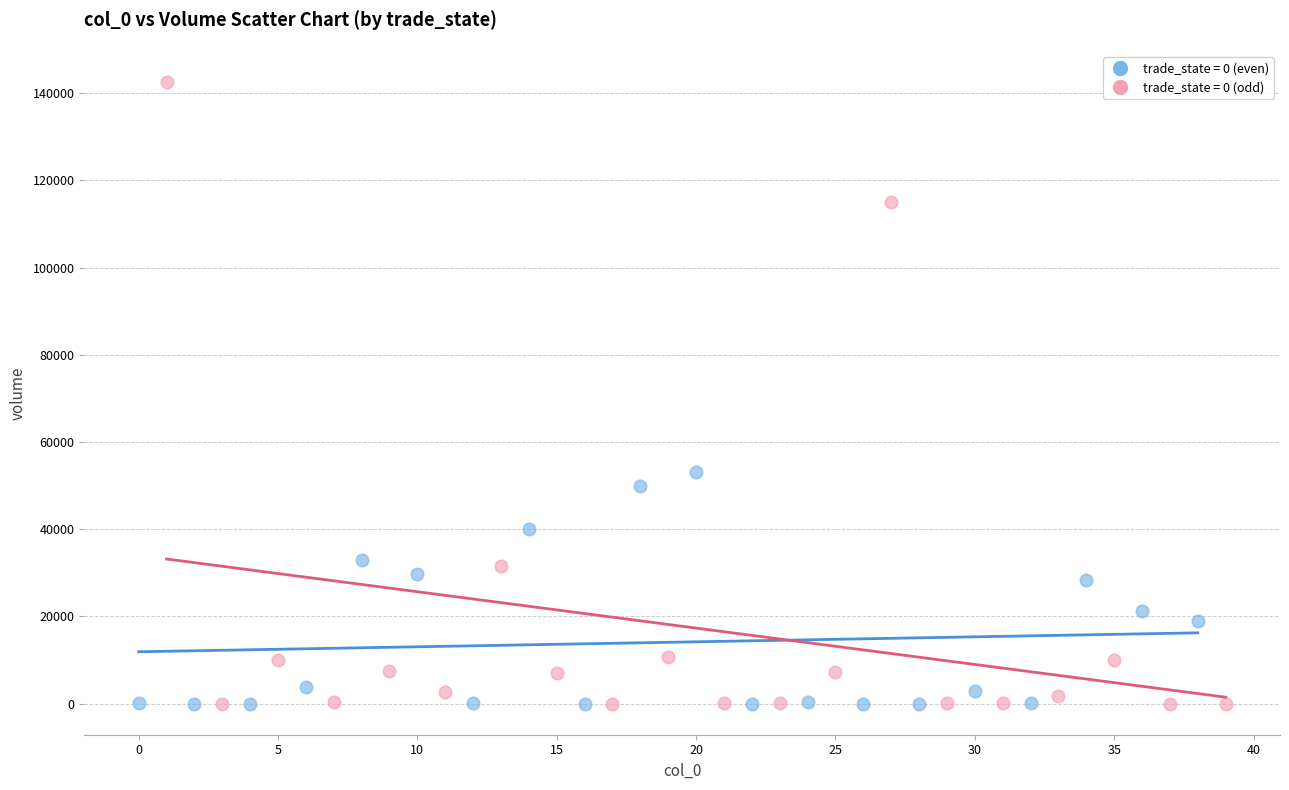

Which series has the largest Y range (max minus min)?

trade_state = 0 (odd)